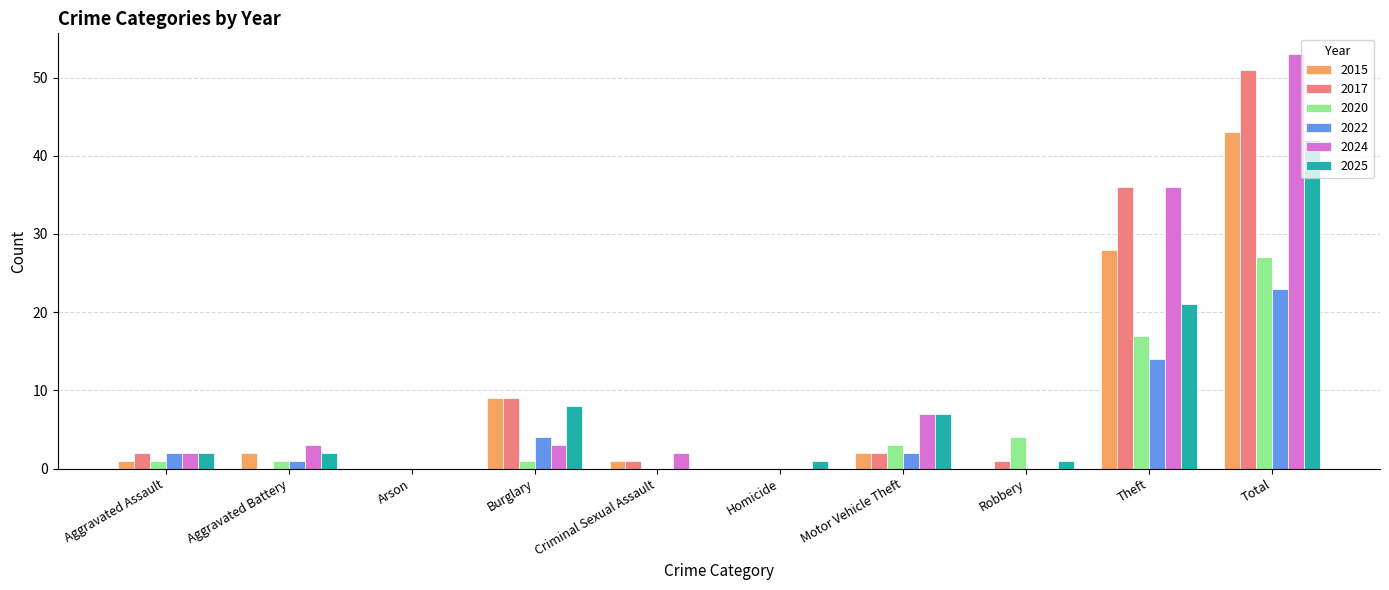

Reading left to right, what are all the values shown in this chart?

2015: 1	2	0	9	1	0	2	0	28	43
2017: 2	0	0	9	1	0	2	1	36	51
2020: 1	1	0	1	0	0	3	4	17	27
2022: 2	1	0	4	0	0	2	0	14	23
2024: 2	3	0	3	2	0	7	0	36	53
2025: 2	2	0	8	0	1	7	1	21	42